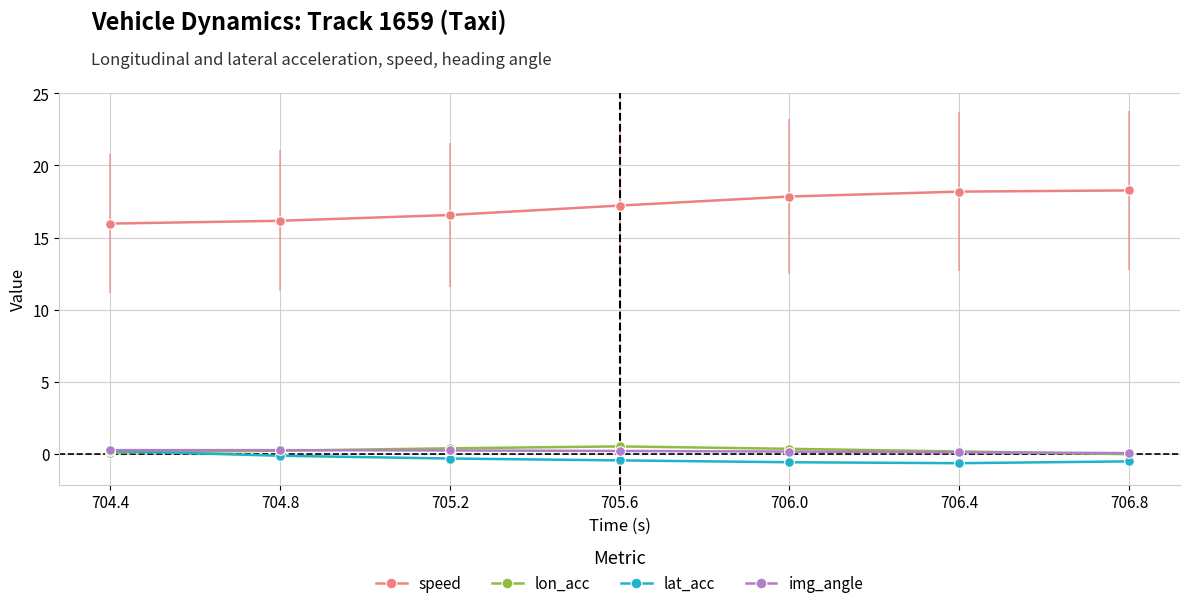

Reading left to right, extract all data points from this chart.

speed: 704.4=16.0	704.8=16.2	705.2=16.6	705.6=17.2	706.0=17.8	706.4=18.2	706.8=18.3
lon_acc: 704.4=0.1	704.8=0.2	705.2=0.4	705.6=0.5	706.0=0.3	706.4=0.1	706.8=-0.0
lat_acc: 704.4=0.2	704.8=-0.1	705.2=-0.3	705.6=-0.5	706.0=-0.6	706.4=-0.7	706.8=-0.5
img_angle: 704.4=0.2	704.8=0.2	705.2=0.2	705.6=0.2	706.0=0.1	706.4=0.1	706.8=0.0